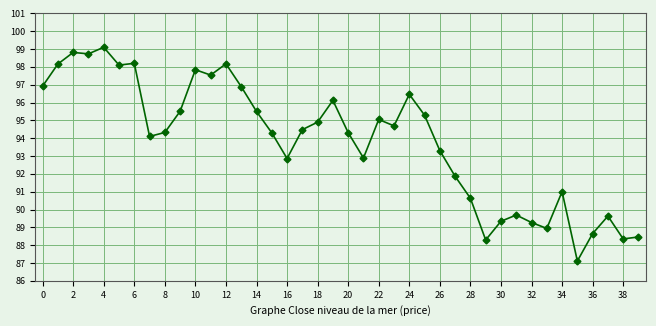

What is the value of the 40th point from the left?

88.5